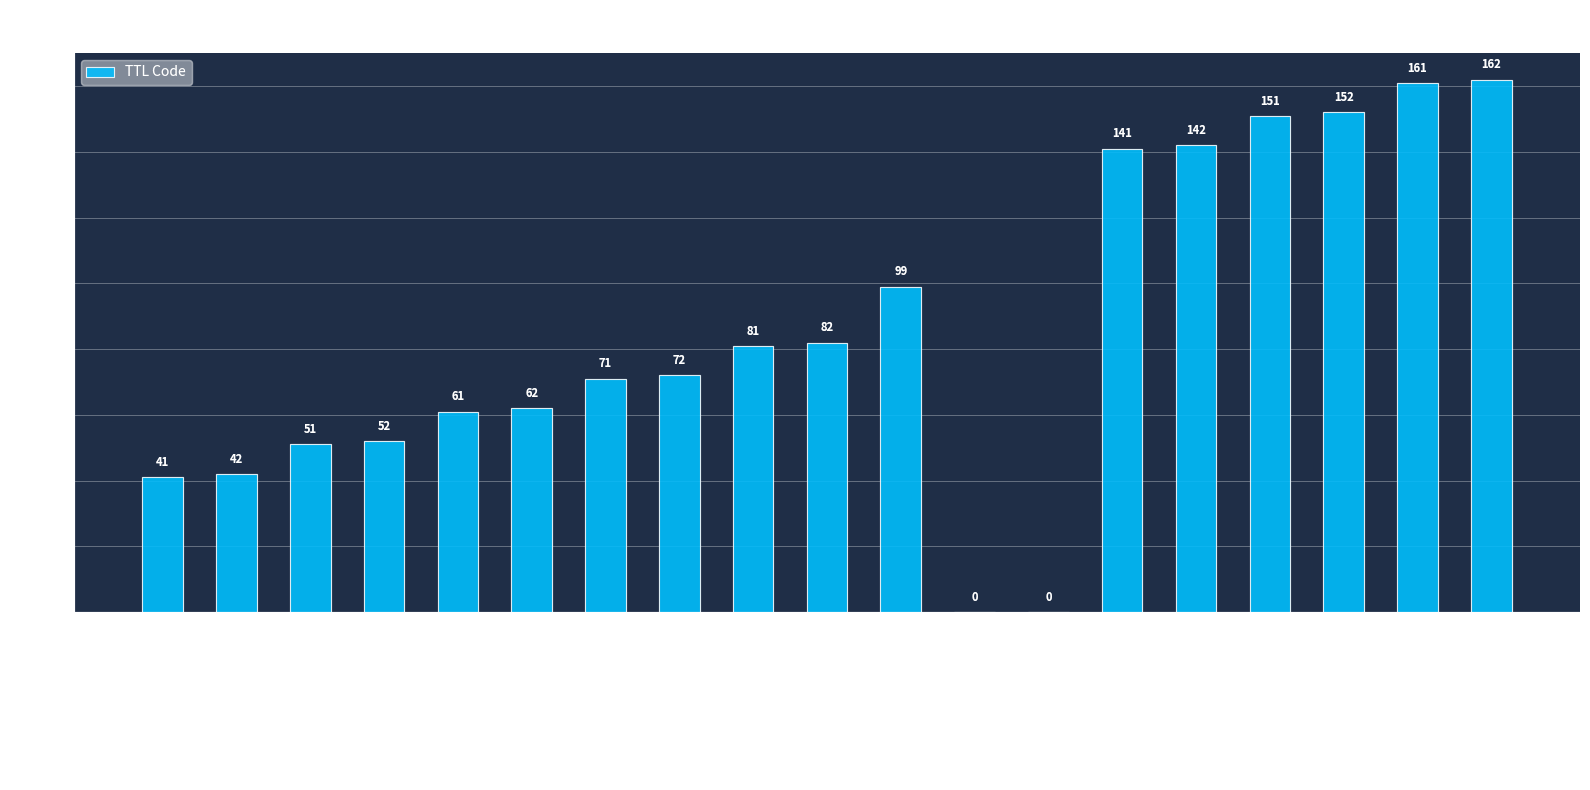

What is the average value?

85